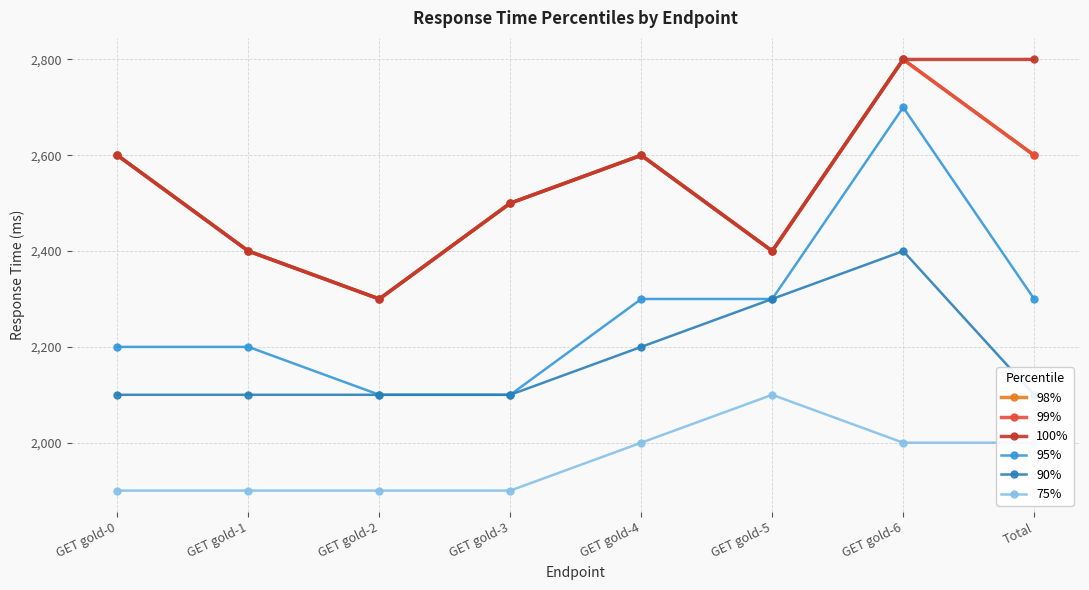

True or false: 95% and 98% intersect in this chart.

False